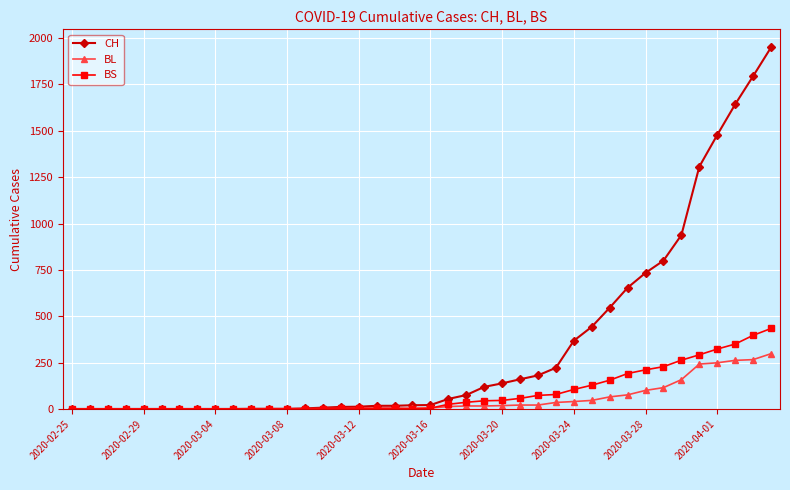

At how many categories does at least one series exceed 1403?

4